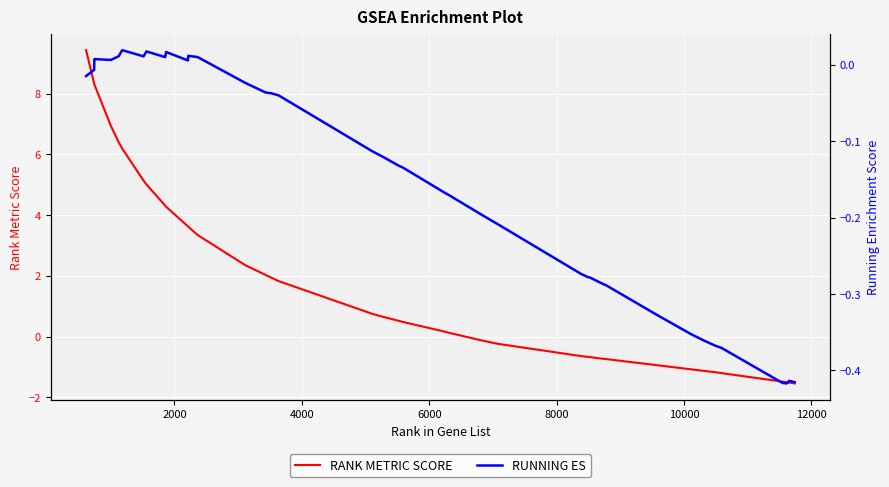

What is the difference between the maximum and second lowest values in the RUNNING ES series?

0.4